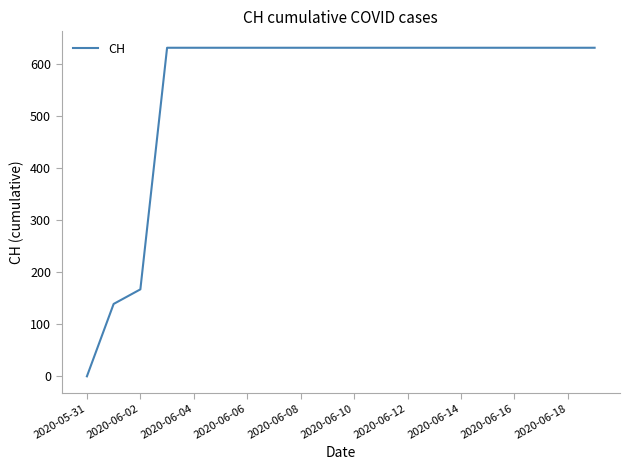

What is the maximum value shown in the chart?

631